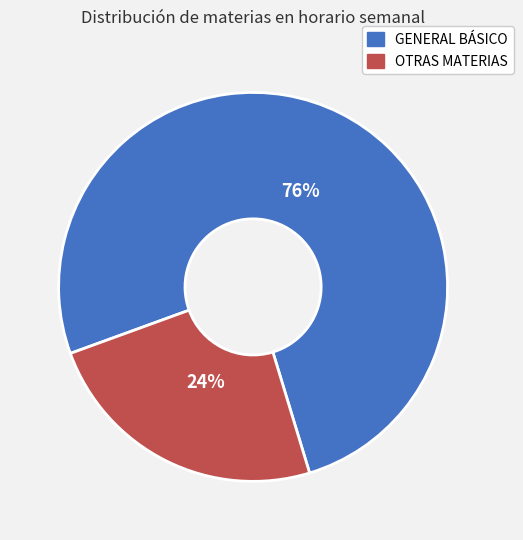

Do GENERAL BÁSICO and OTRAS MATERIAS together represent more than half of the pie?

Yes